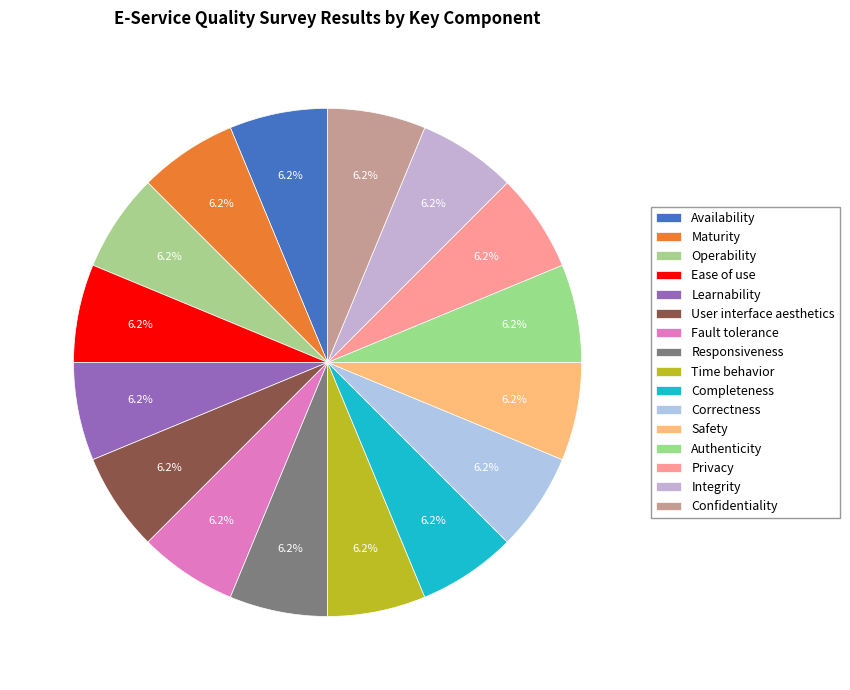

How many segments does this pie chart have?

16